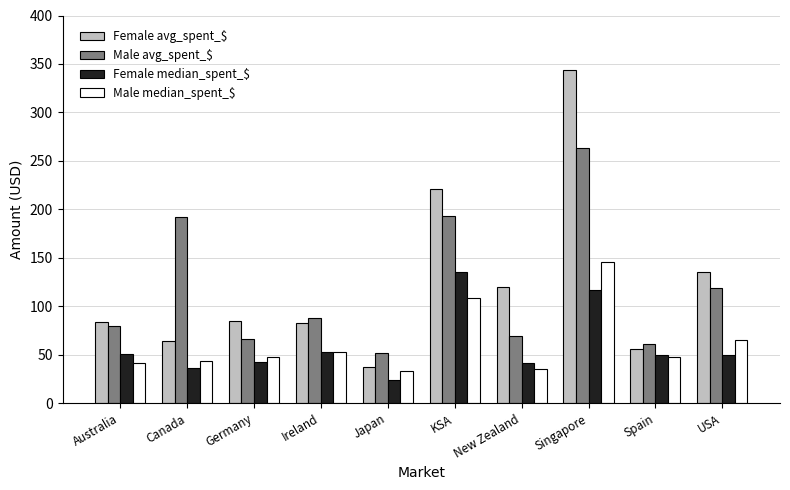

List the series in order of their peak value, highest first.

Female avg_spent_$, Male avg_spent_$, Male median_spent_$, Female median_spent_$